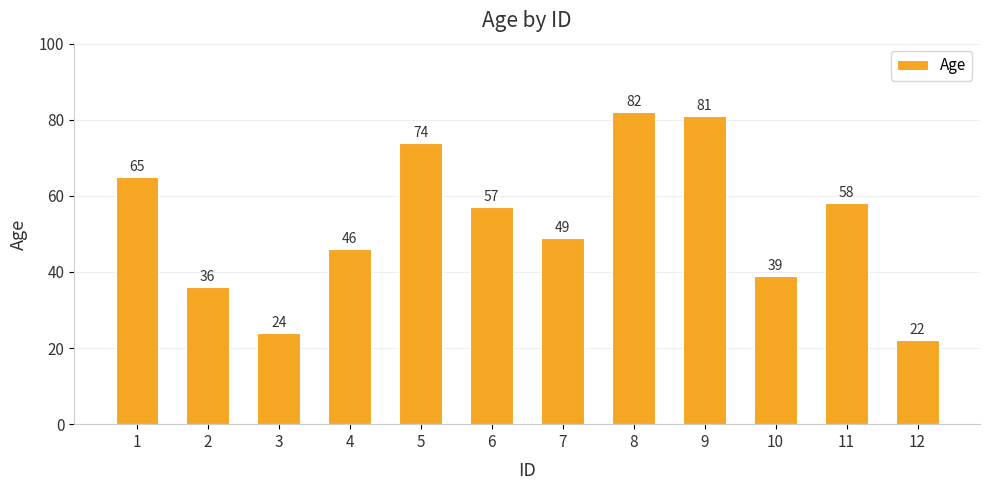

Reading left to right, extract all data points from this chart.

1=65	2=36	3=24	4=46	5=74	6=57	7=49	8=82	9=81	10=39	11=58	12=22